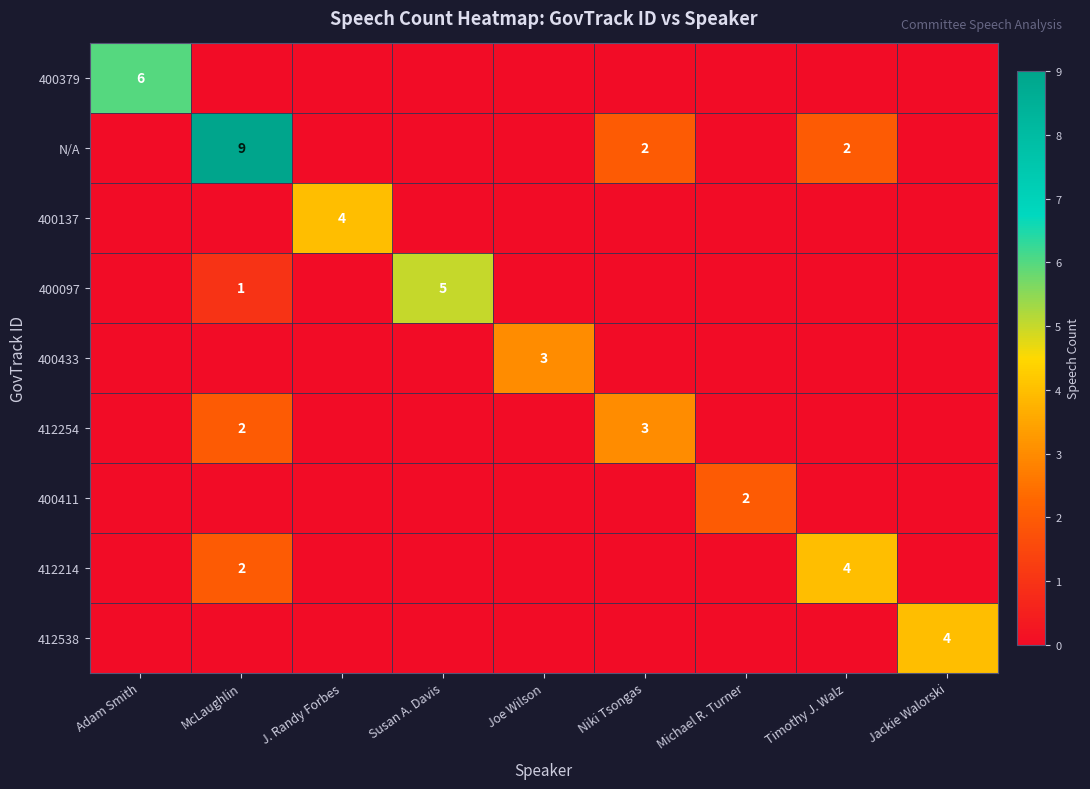

The 400411 series shows 2 at Michael R. Turner. True or false?

True